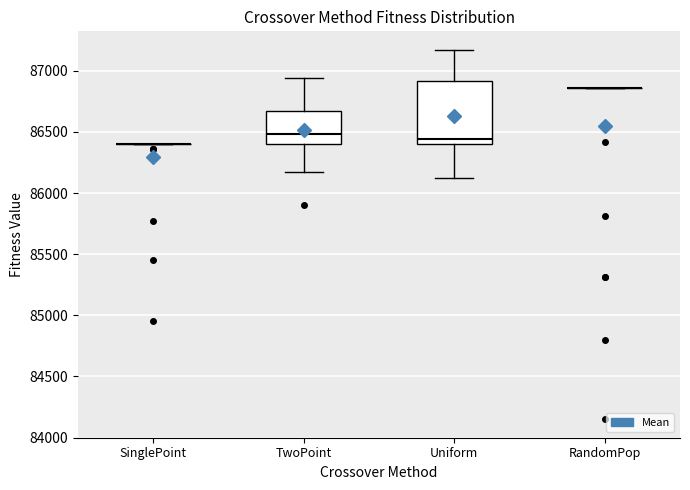

Reading left to right, read every box against the y-axis: the position of its median line, the range the box covers, and the ends of its whiskers. The values are not printed on the chart, so give them approximately, as read against the axis.

SinglePoint: box collapsed to a line at 86400, whiskers 86400 to 86400
TwoPoint: median 86500, box 86400 to 86650, whiskers 86200 to 86950
Uniform: median 86450, box 86400 to 86900, whiskers 86100 to 87150
RandomPop: box collapsed to a line at 86850, whiskers 86850 to 86850